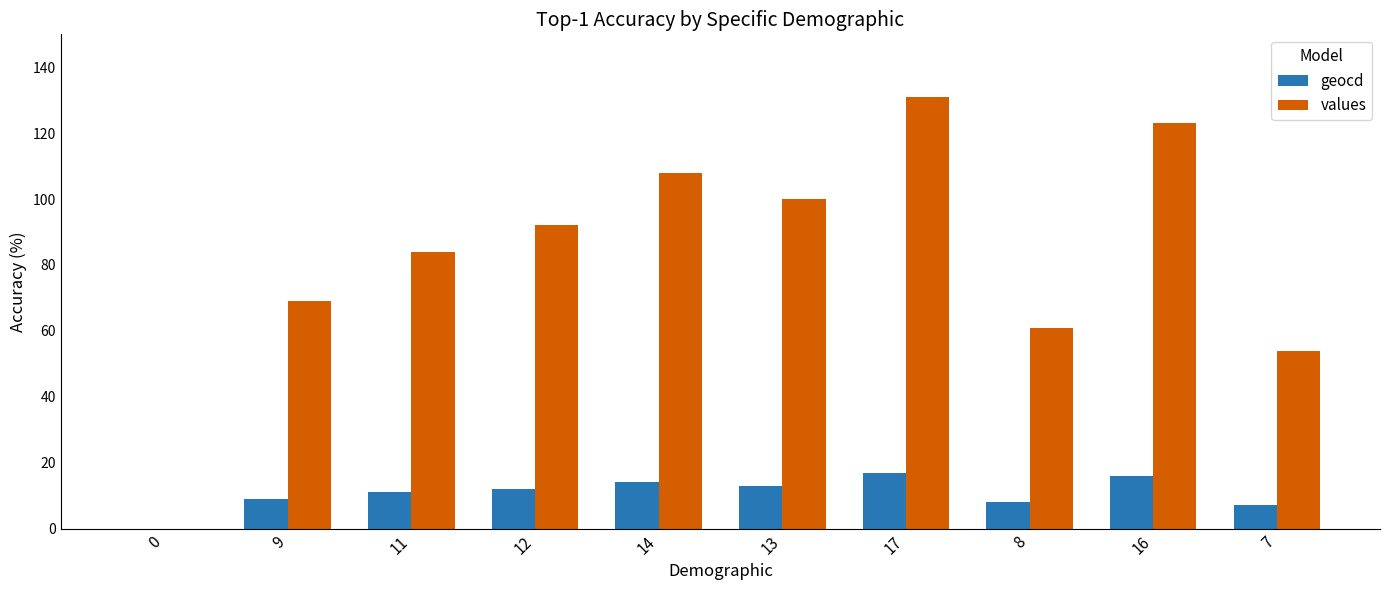

The value of values at 12 is 92. True or false?

True